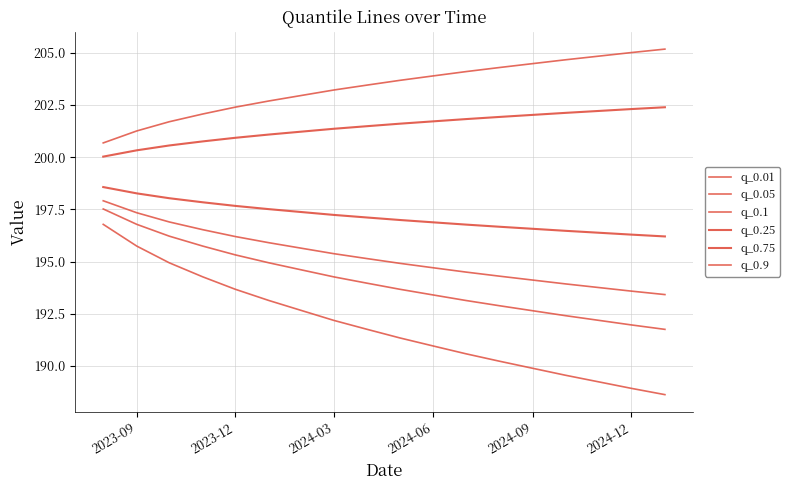

Reading right to left, extract all data points from this chart.

q_0.01: 188.6	188.9	189.2	189.6	189.9	190.2	190.6	191.0	191.3	191.8	192.2	192.6	193.1	193.7	194.3	194.9	195.7	196.8
q_0.05: 191.8	192.0	192.2	192.4	192.6	192.9	193.1	193.4	193.7	194.0	194.3	194.6	194.9	195.3	195.7	196.2	196.8	197.5
q_0.1: 193.4	193.6	193.8	193.9	194.1	194.3	194.5	194.7	194.9	195.1	195.4	195.6	195.9	196.2	196.5	196.9	197.3	197.9
q_0.25: 196.2	196.3	196.4	196.5	196.6	196.7	196.8	196.9	197.0	197.1	197.2	197.4	197.5	197.7	197.8	198.0	198.3	198.6
q_0.75: 202.4	202.3	202.2	202.1	202.0	201.9	201.8	201.7	201.6	201.5	201.4	201.2	201.1	200.9	200.8	200.6	200.3	200.0
q_0.9: 205.2	205.0	204.8	204.7	204.5	204.3	204.1	203.9	203.7	203.5	203.2	203.0	202.7	202.4	202.1	201.7	201.3	200.7